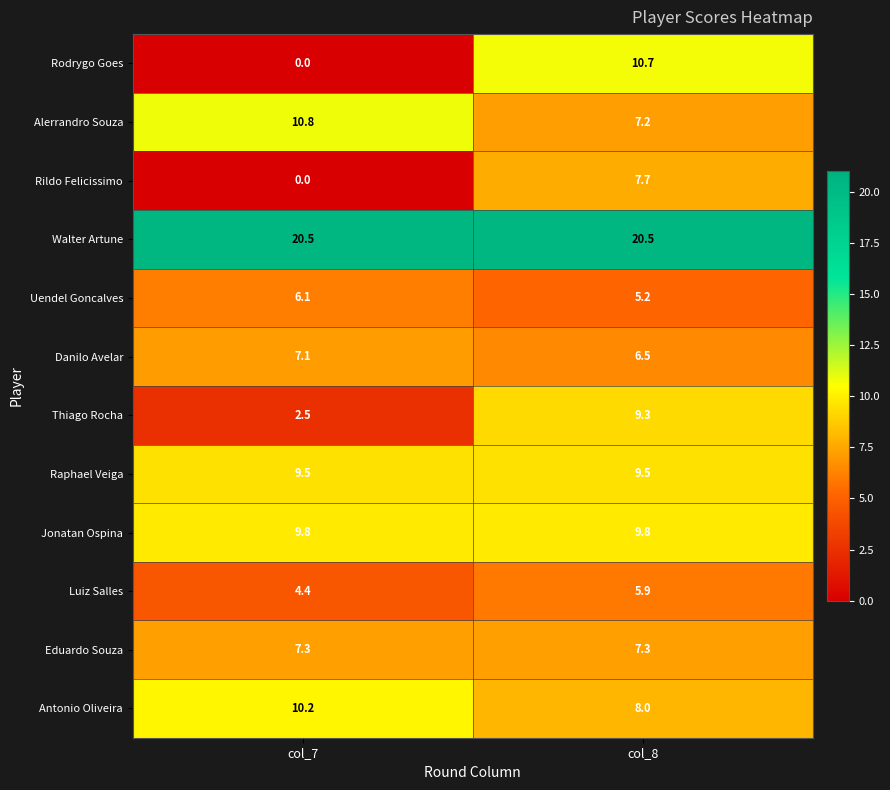

The Luiz Salles series shows 5.9 at col_8. True or false?

True